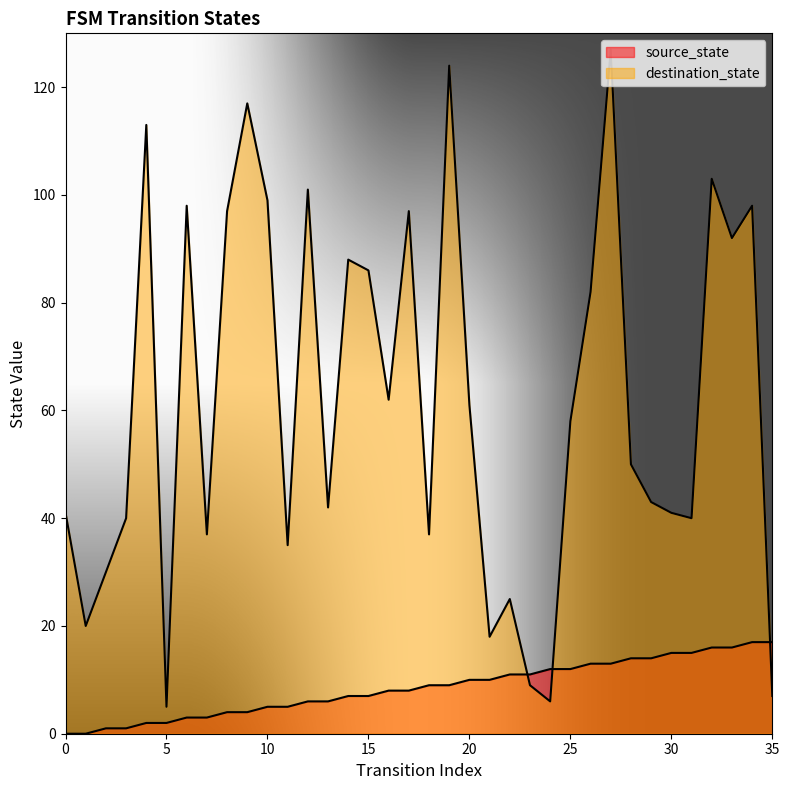

What is the total value across all series at 11?

40